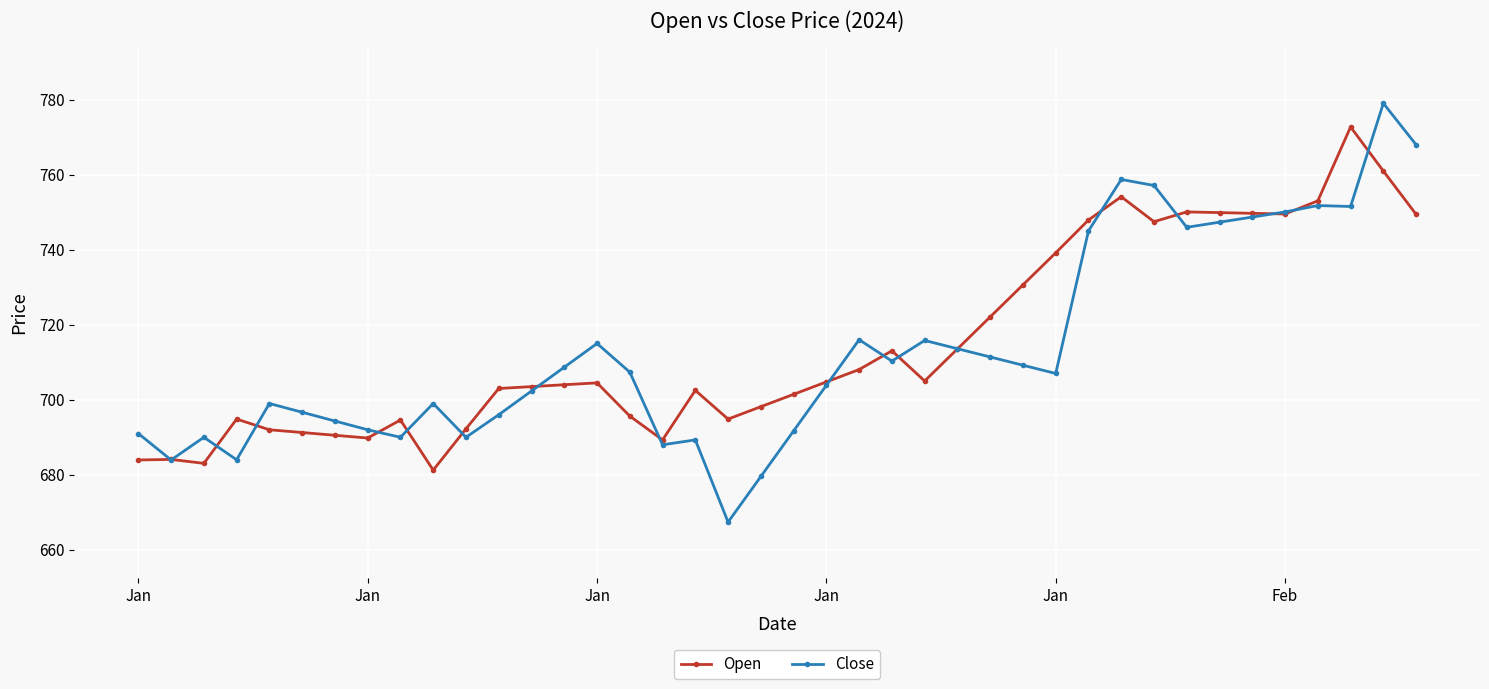

How many categories are shown in the chart?

40